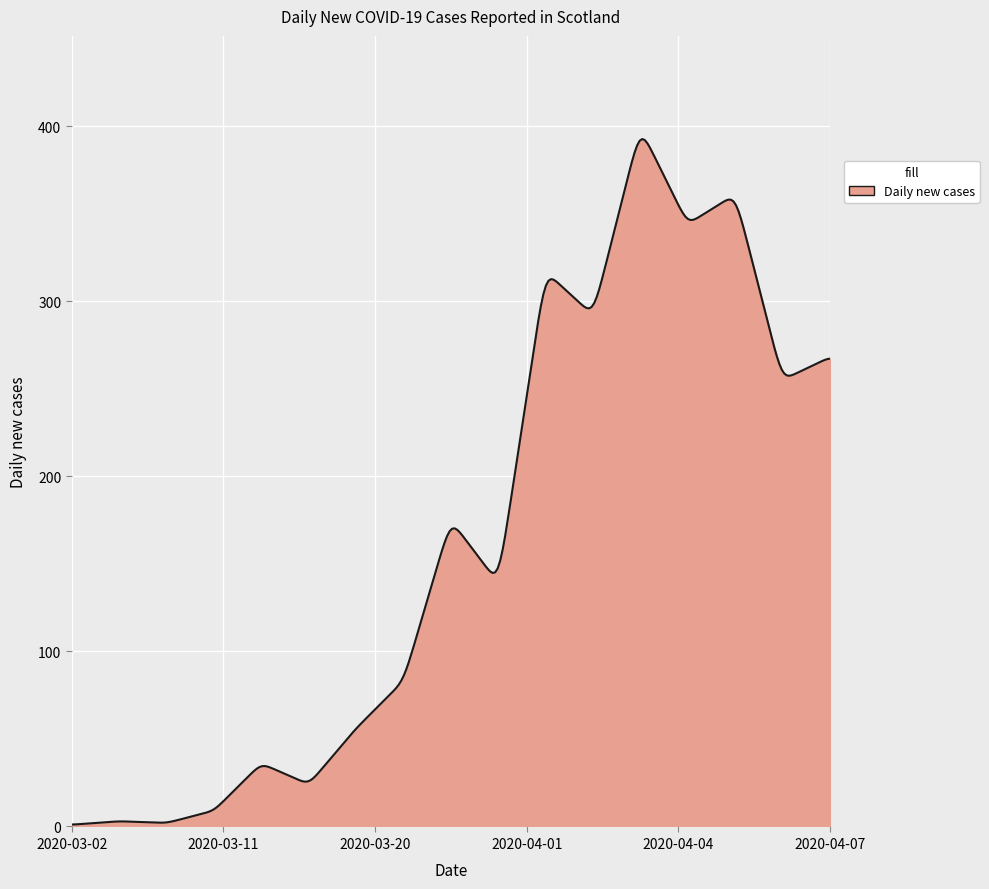

What is the maximum value shown in the chart?

392.6